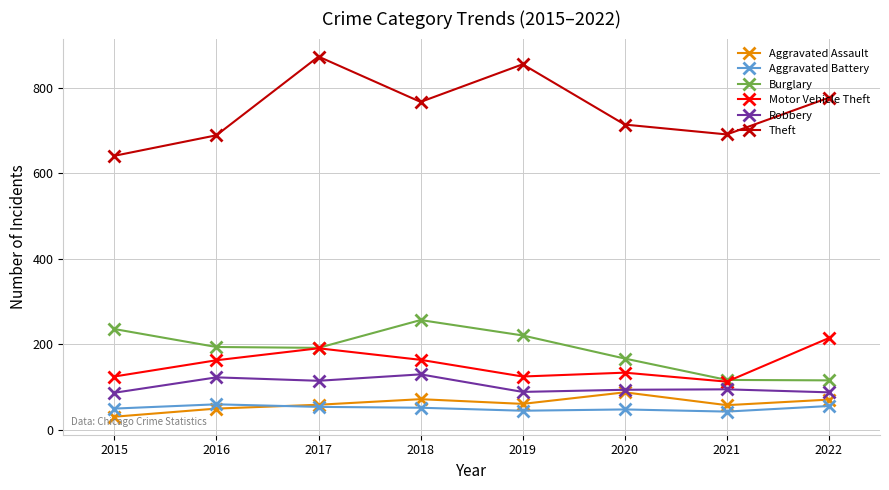

Which series has the largest total across all categories?

Theft